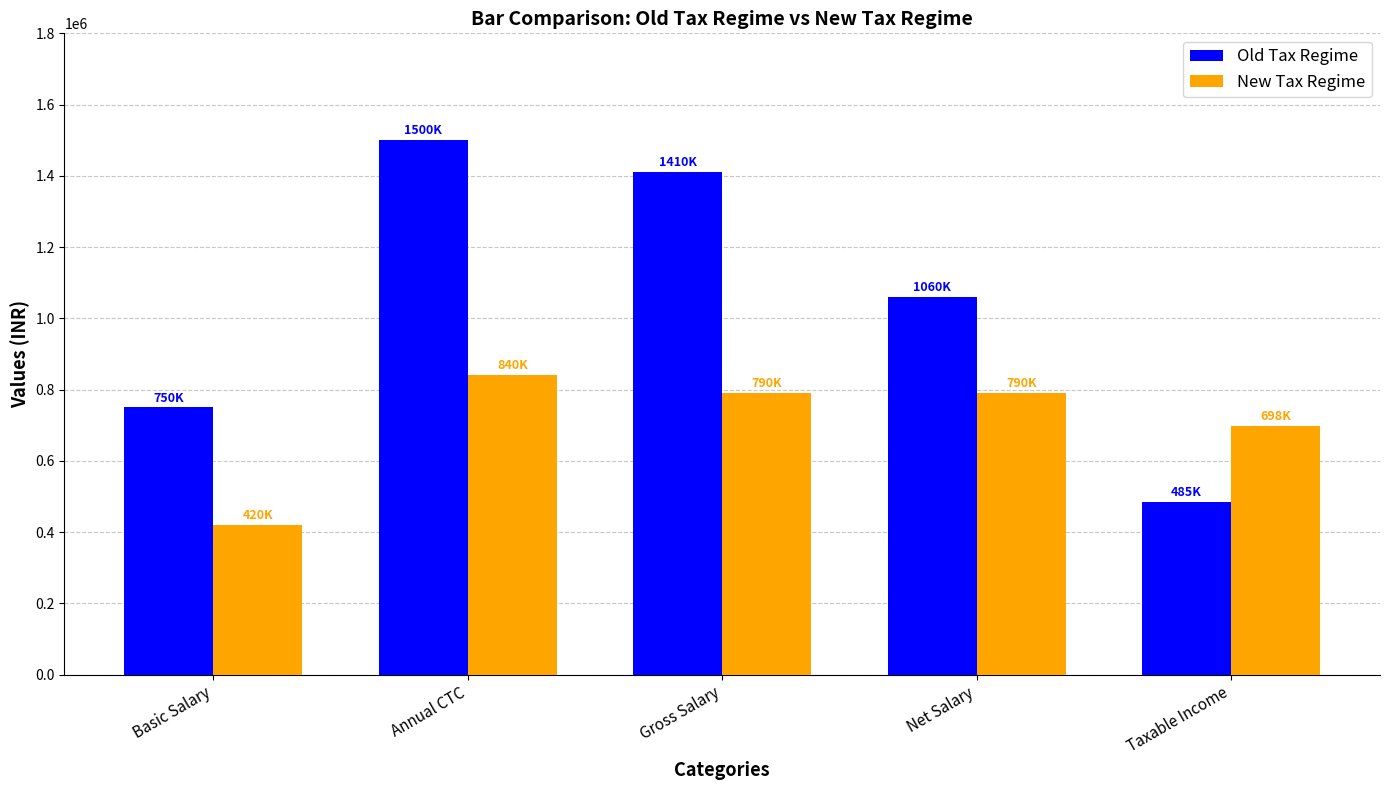

What is the minimum value for New Tax Regime?

420000